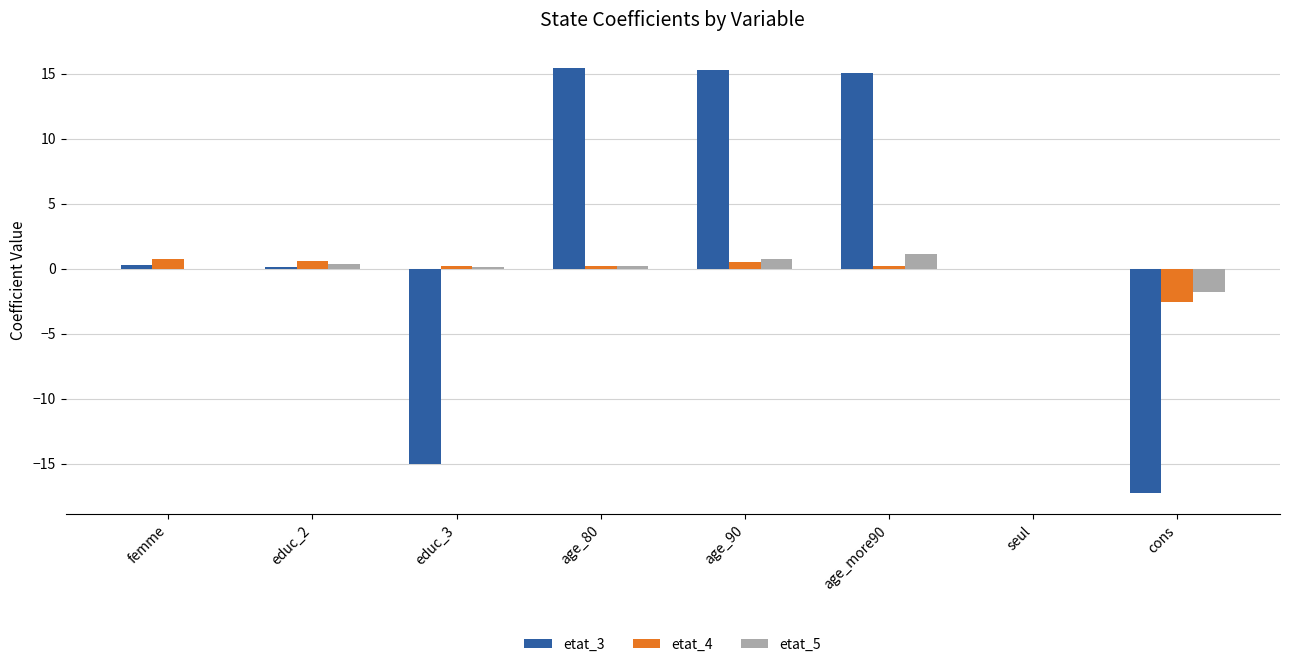

What is the maximum value shown in the chart?

15.4